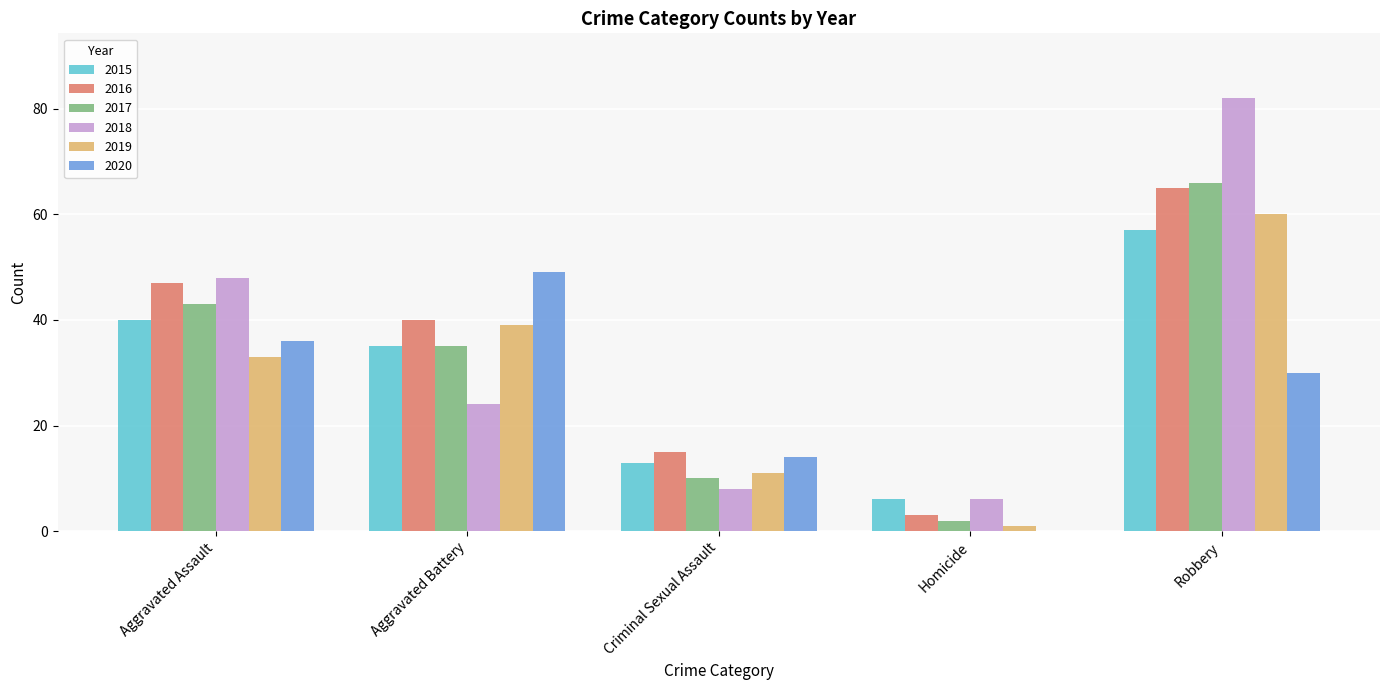

Is the value of 2016 at Criminal Sexual Assault greater than the value of 2020 at Aggravated Assault?

No